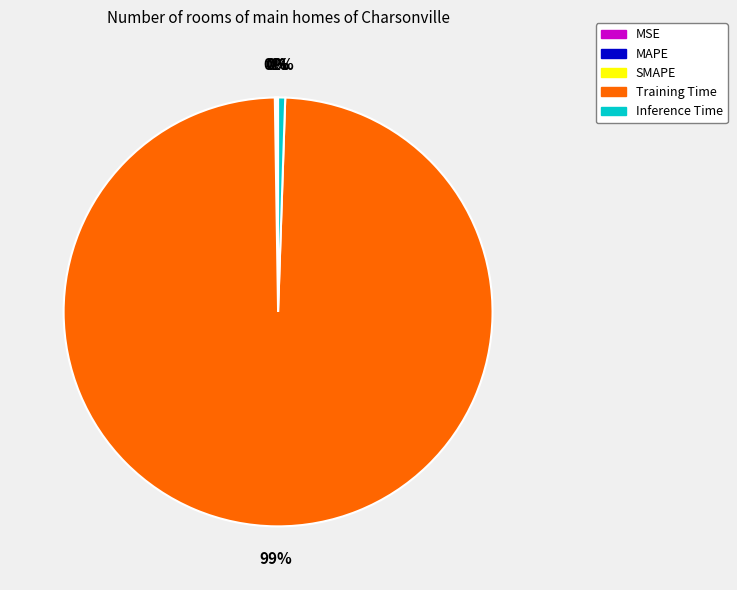

Is there a majority slice in this chart?

Yes